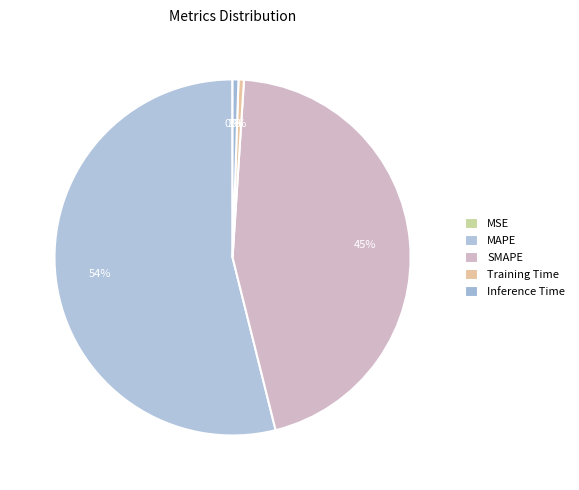

Combined, do MSE and Inference Time account for over 50%?

No